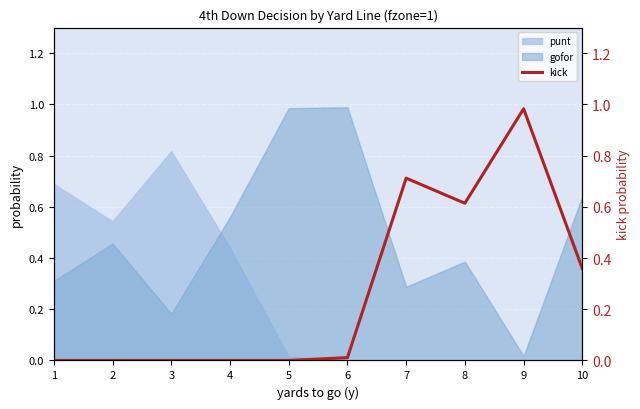

What is the sum of all values?

2.7